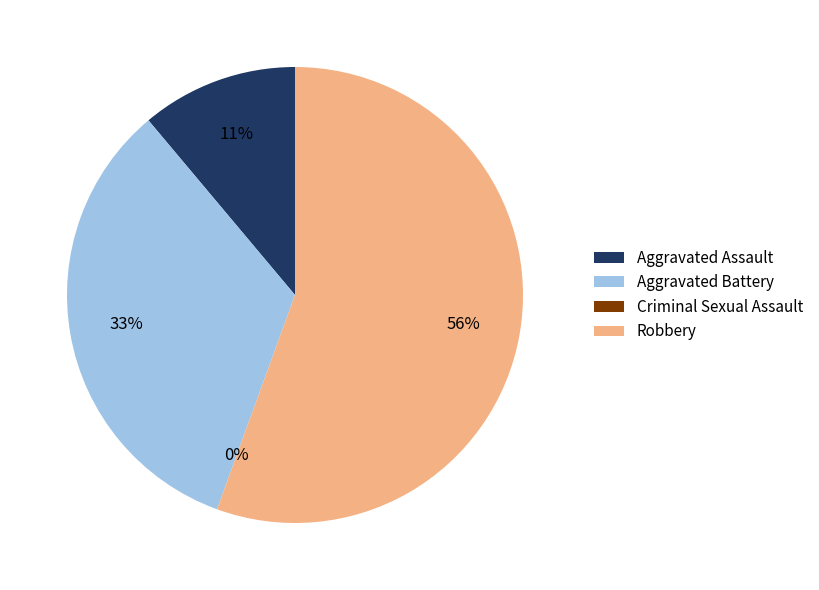

What percentage do Aggravated Battery and Aggravated Assault together represent?

44.4%